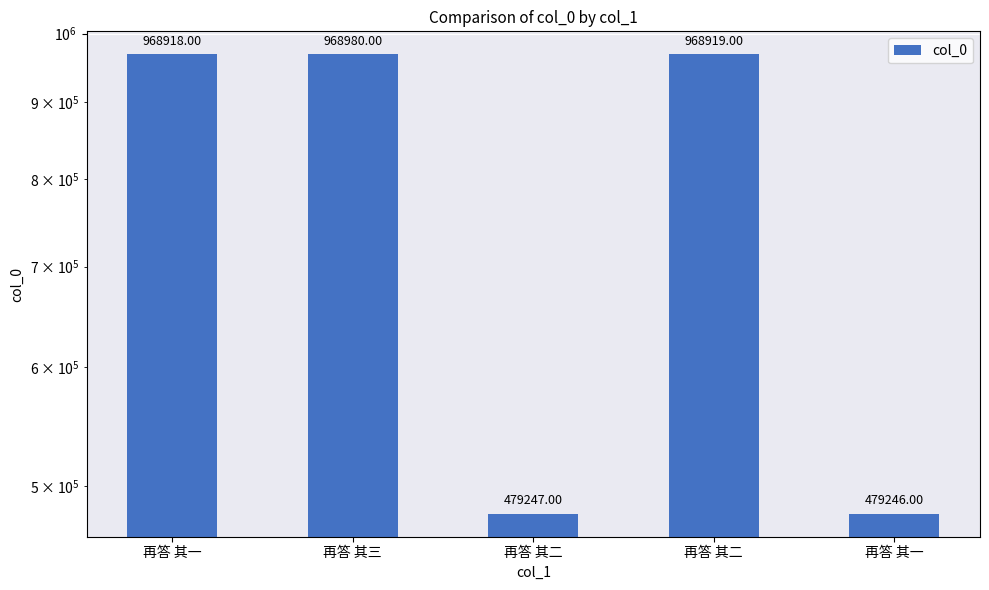

Reading left to right, extract all data points from this chart.

再答 其一=968918	再答 其三=968980	再答 其二=479247	再答 其二=968919	再答 其一=479246